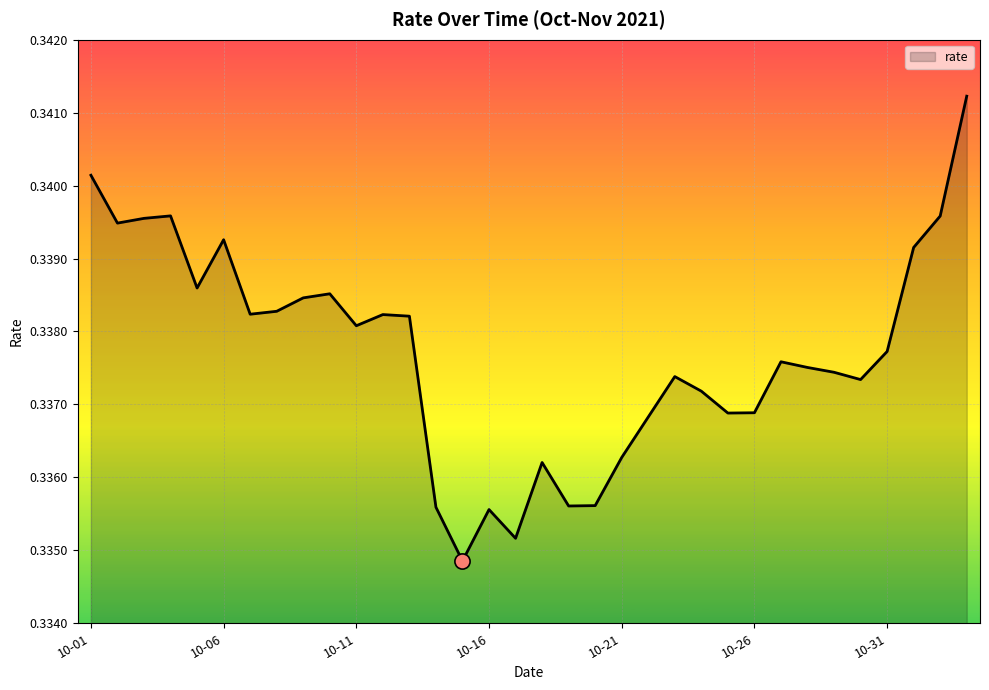

How many lines are shown in the chart?

1